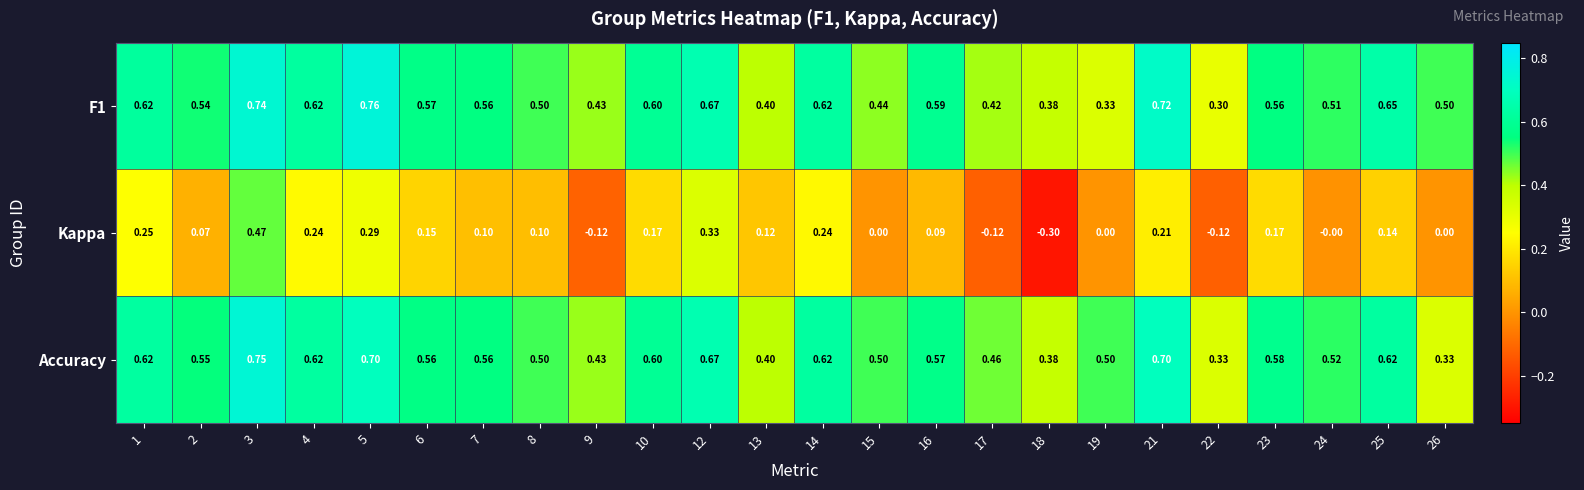

Which series has the widest spread of values?

Kappa